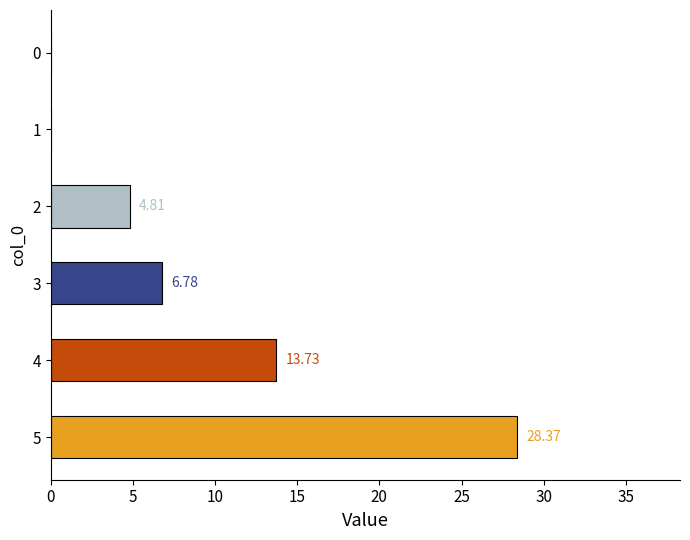

What is the sum of all values?

53.7